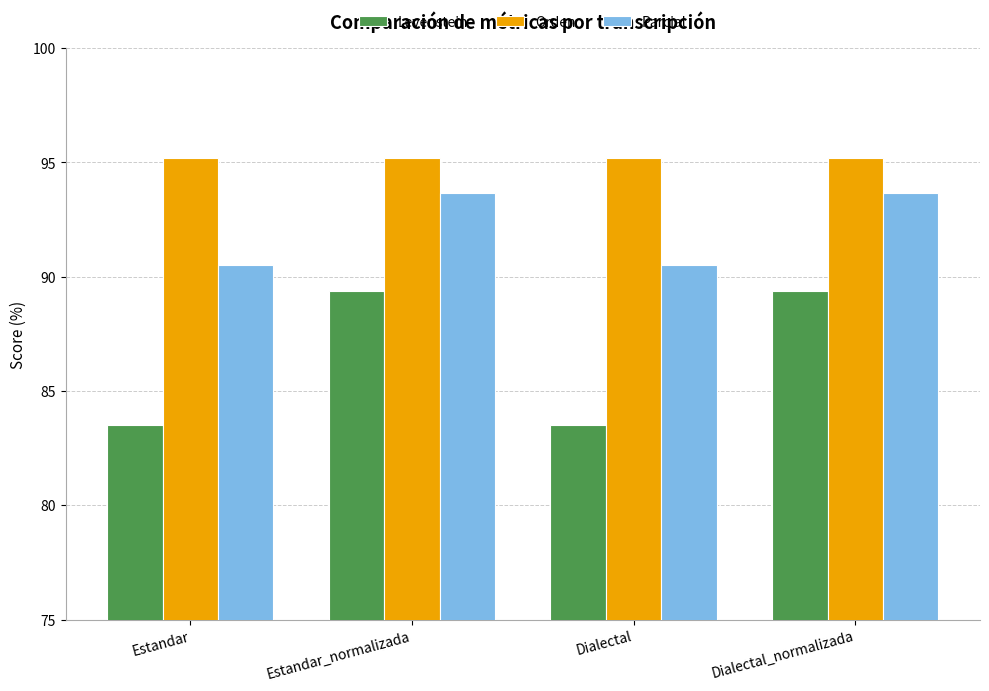

Rank the series at Dialectal_normalizada from lowest to highest value.

Levenstein, Parcial, Orden